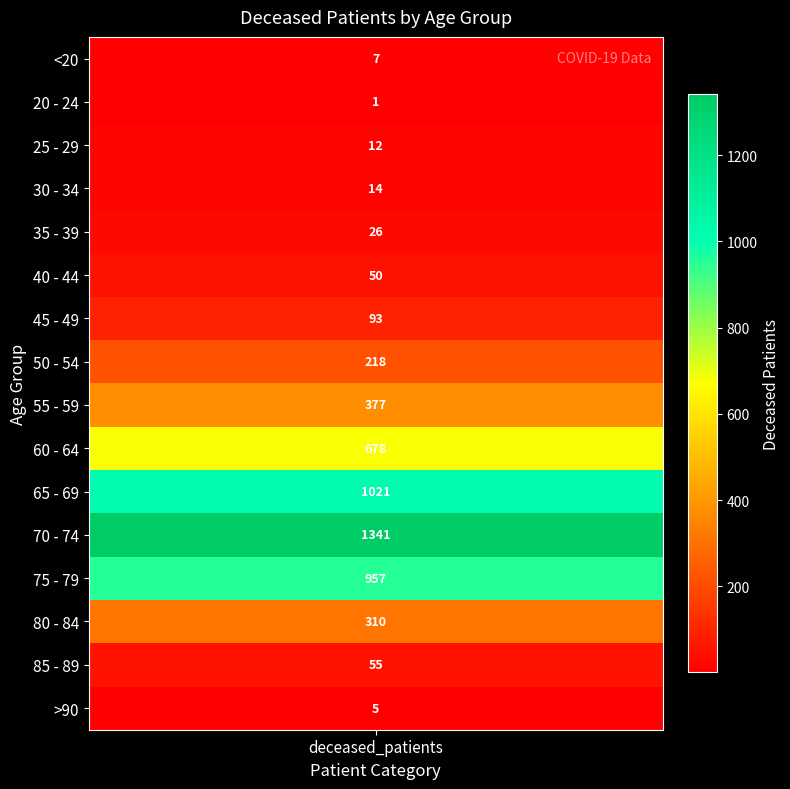

Rank the categories by value from highest to lowest.

70 - 74, 65 - 69, 75 - 79, 60 - 64, 55 - 59, 80 - 84, 50 - 54, 45 - 49, 85 - 89, 40 - 44, 35 - 39, 30 - 34, 25 - 29, <20, >90, 20 - 24